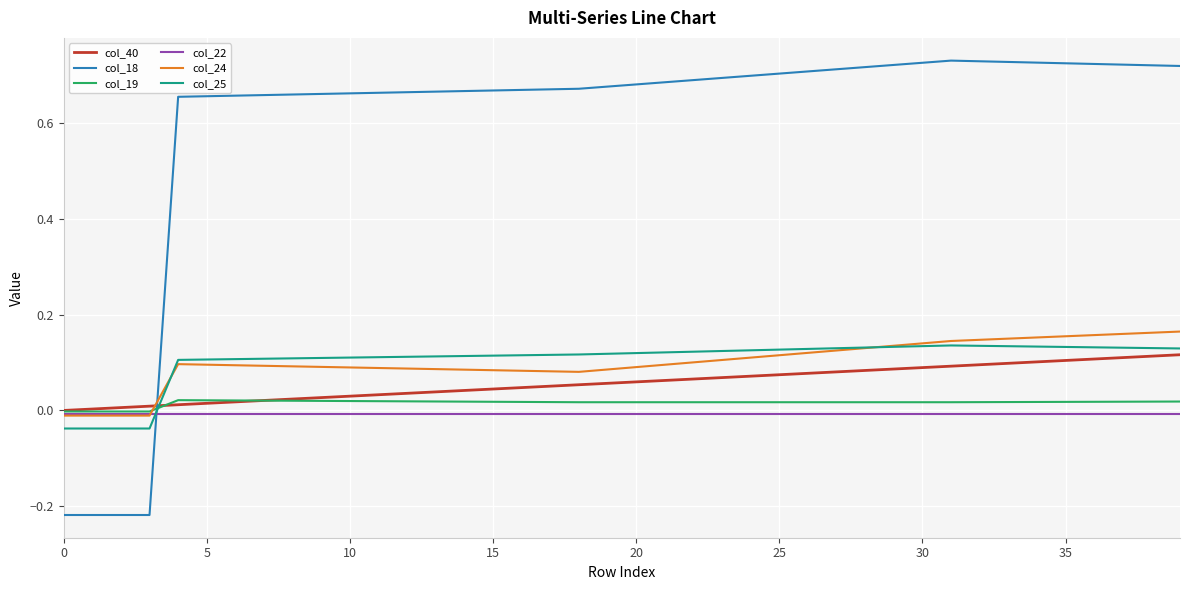

Which series has the largest total across all categories?

col_18